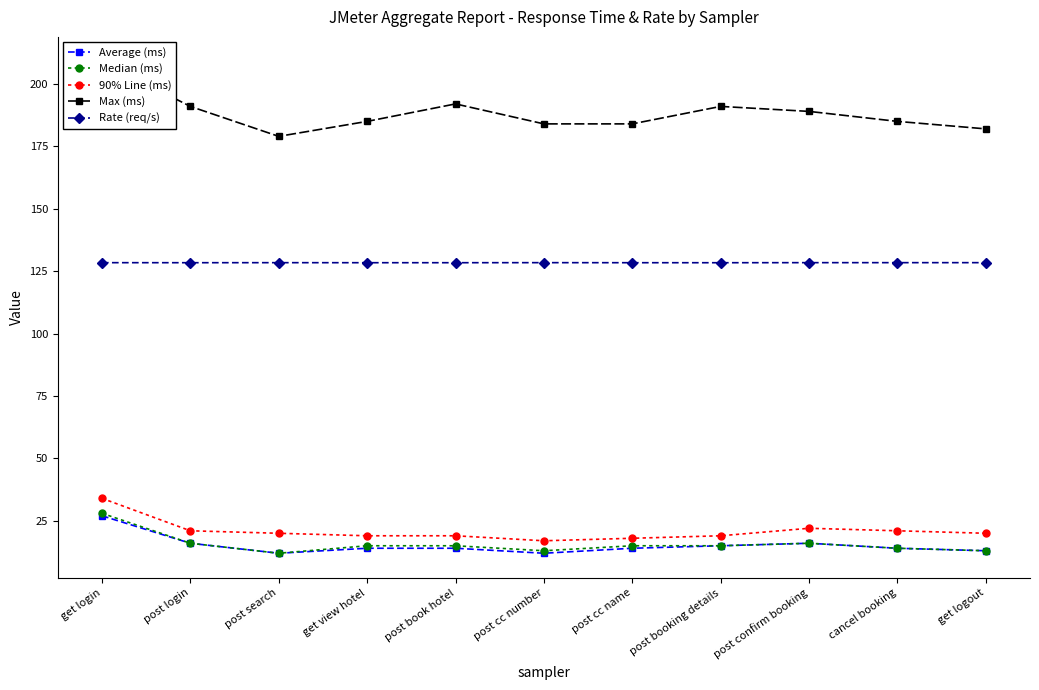

How many lines are shown in the chart?

5